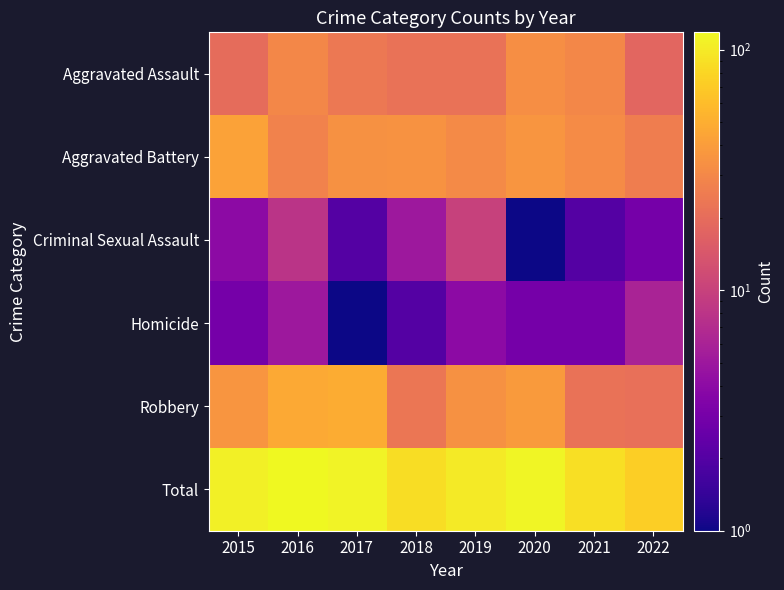

At how many categories does at least one series exceed 105?

4